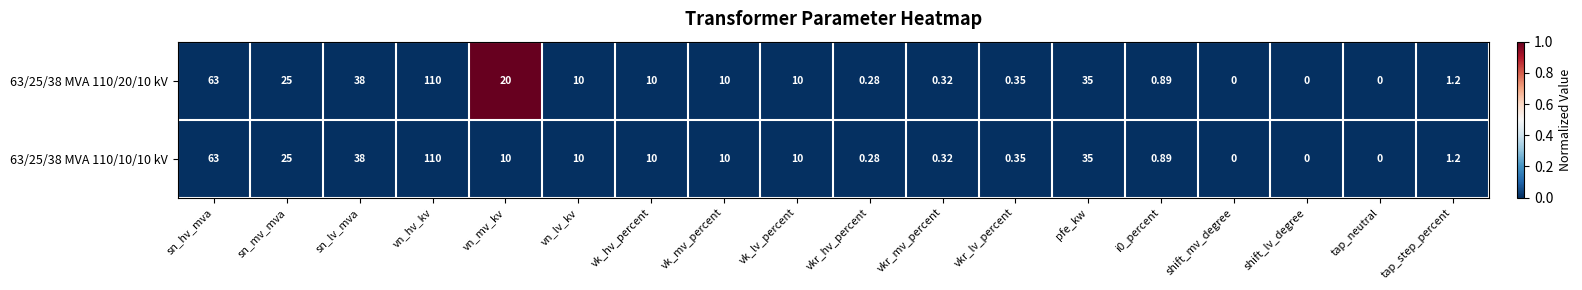

At which label does 63/25/38 MVA 110/20/10 kV first exceed 10?

sn_hv_mva